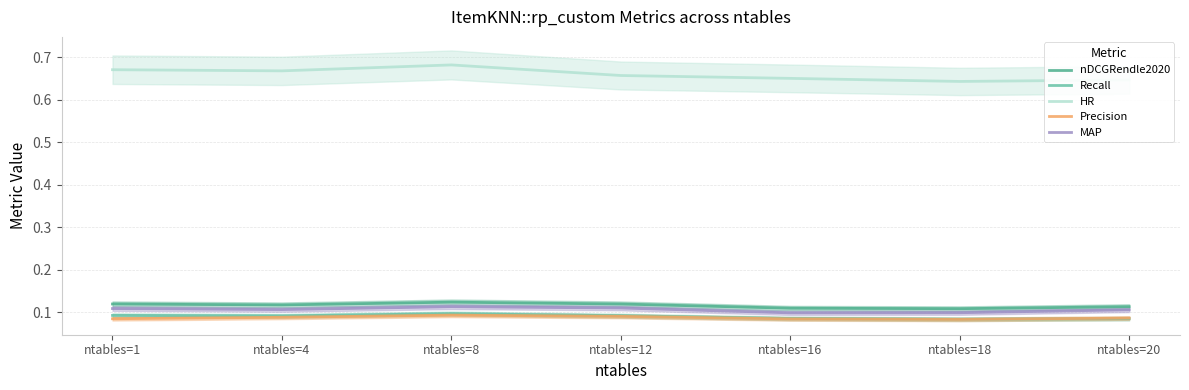

Between ntables=20 and ntables=18, which is larger?

ntables=20